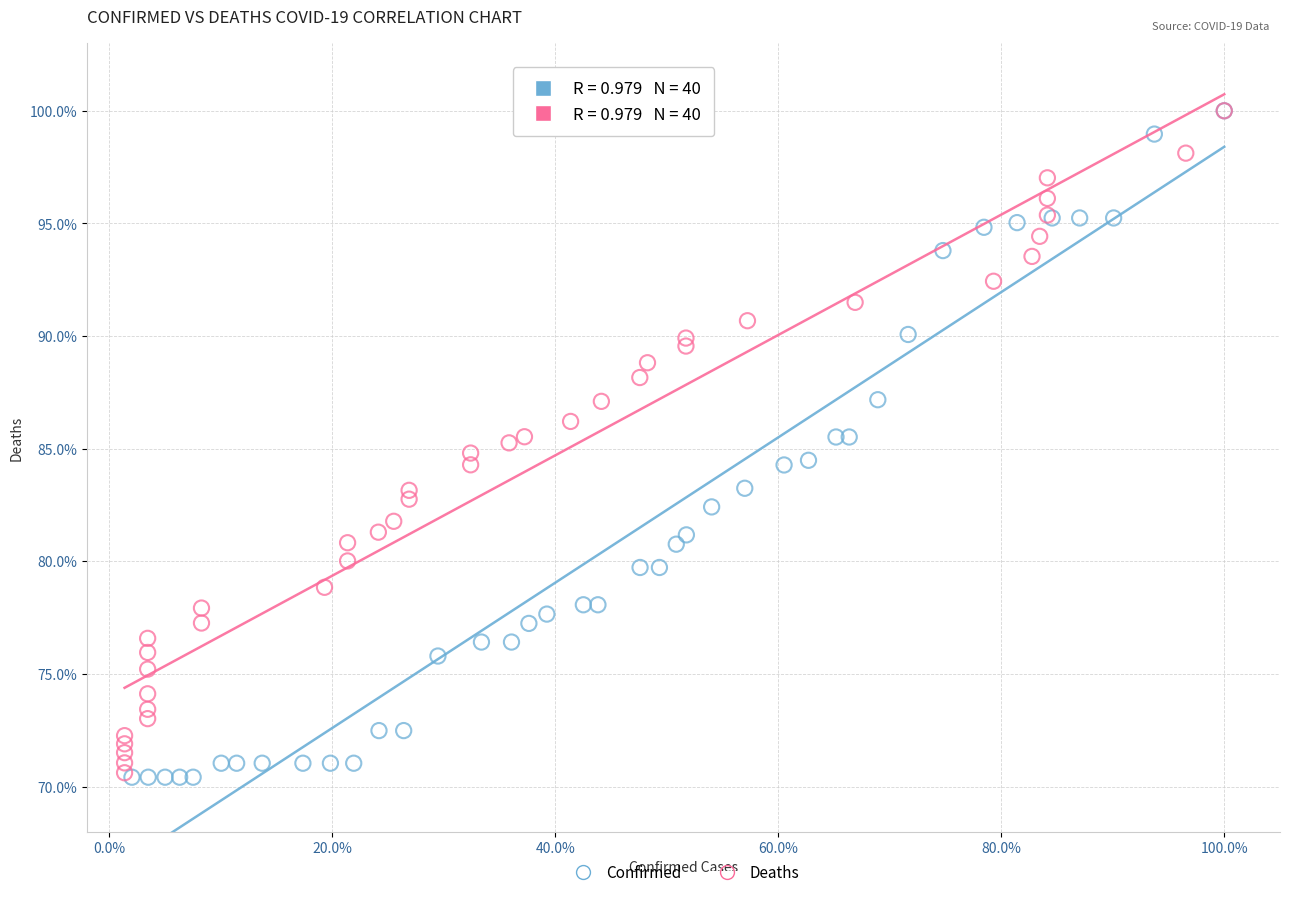

Which series has the widest spread of Y values?

Confirmed